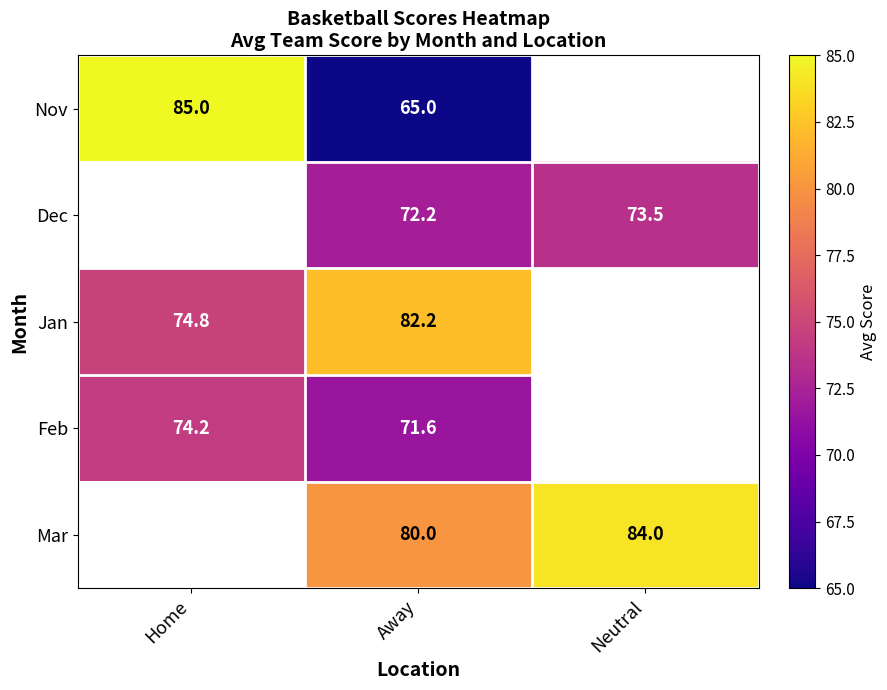

What is the difference between the Nov values at Away and Home?

20.0